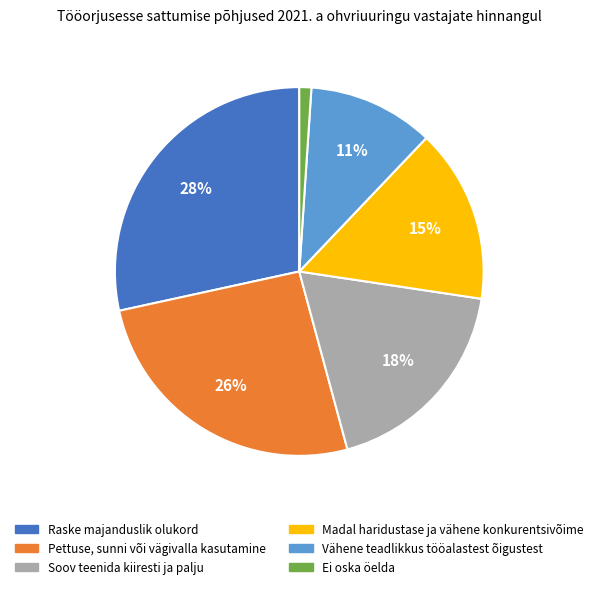

Count the number of slices in the pie.

6